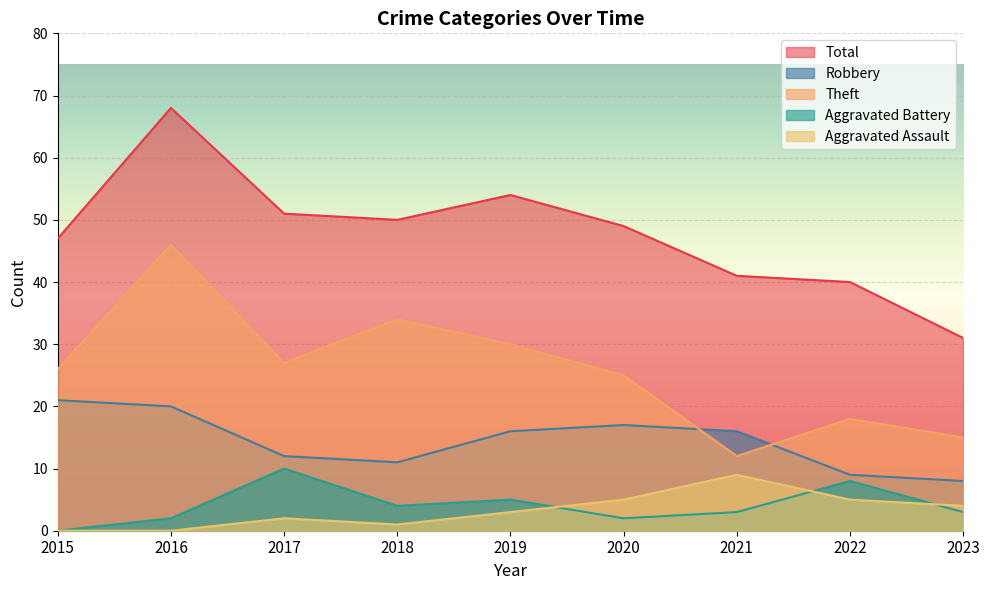

Between 2020 and 2022, which series saw the biggest shift?

Total